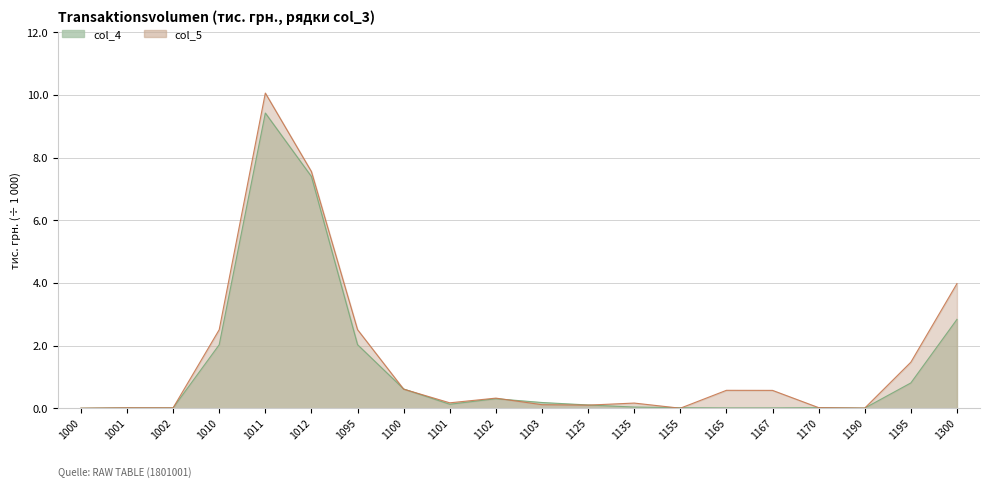

Reading left to right, what are all the values shown in this chart?

col_4: 0.0	0.0	0.0	2.0	9.4	7.4	2.0	0.6	0.1	0.3	0.2	0.1	0.0	0.0	0.0	0.0	0.0	0.0	0.8	2.8
col_5: 0.0	0.0	0.0	2.5	10.1	7.6	2.5	0.6	0.2	0.3	0.1	0.1	0.2	0.0	0.6	0.6	0.0	0.0	1.5	4.0